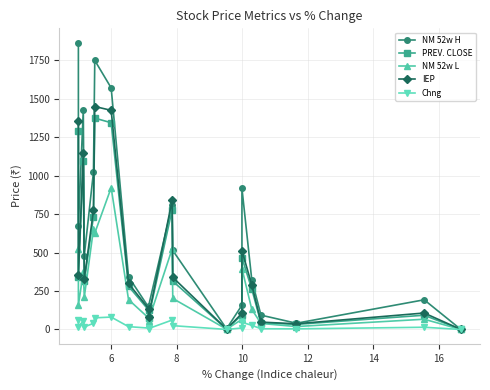

Is the value of Chng at 16 greater than the value of PREV. CLOSE at 18?

No